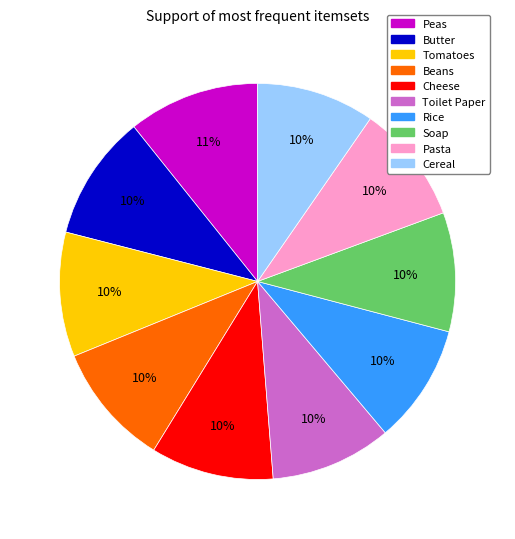

True or false: Tomatoes accounts for 1% of the total.

False